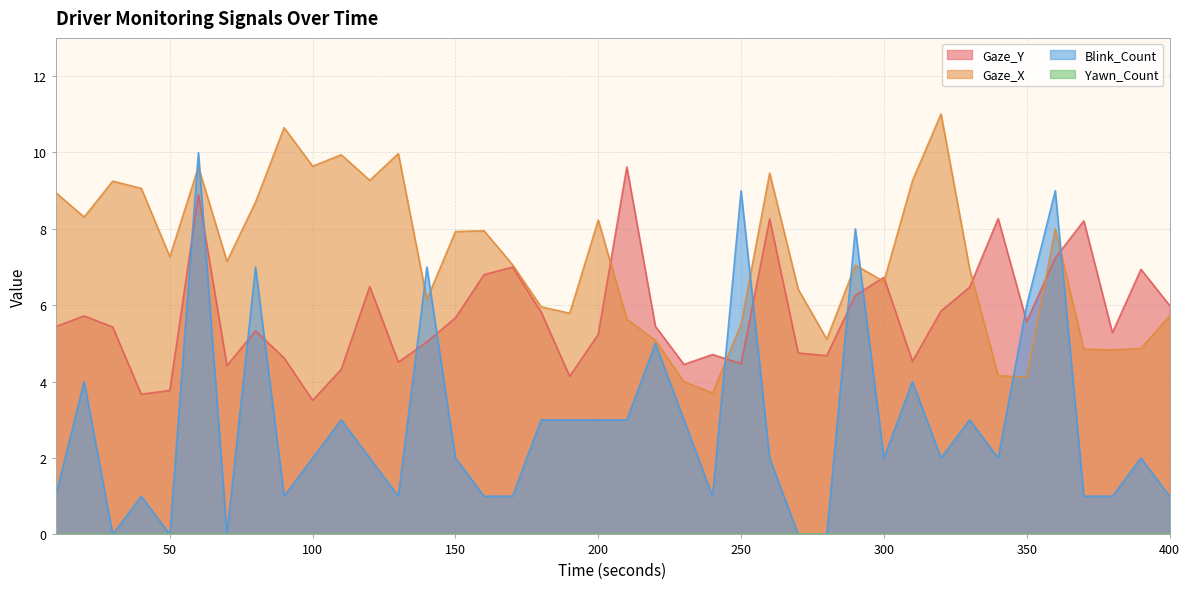

Reading left to right, what are all the values shown in this chart?

Gaze_Y: 5.4	5.7	5.4	3.7	3.8	8.9	4.4	5.3	4.6	3.5	4.3	6.5	4.5	5.0	5.7	6.8	7.0	5.8	4.1	5.2	9.6	5.5	4.5	4.7	4.5	8.3	4.8	4.7	6.3	6.7	4.5	5.8	6.5	8.3	5.6	7.2	8.2	5.3	6.9	6.0
Gaze_X: 8.9	8.3	9.2	9.1	7.3	9.6	7.2	8.7	10.7	9.6	9.9	9.3	10.0	6.2	7.9	8.0	7.1	6.0	5.8	8.2	5.6	5.1	4.0	3.7	5.5	9.5	6.4	5.1	7.0	6.6	9.3	11.0	7.0	4.2	4.1	8.0	4.8	4.8	4.9	5.7
Blink_Count: 1.0	4.0	0.0	1.0	0.0	10.0	0.0	7.0	1.0	2.0	3.0	2.0	1.0	7.0	2.0	1.0	1.0	3.0	3.0	3.0	3.0	5.0	3.0	1.0	9.0	2.0	0.0	0.0	8.0	2.0	4.0	2.0	3.0	2.0	6.0	9.0	1.0	1.0	2.0	1.0